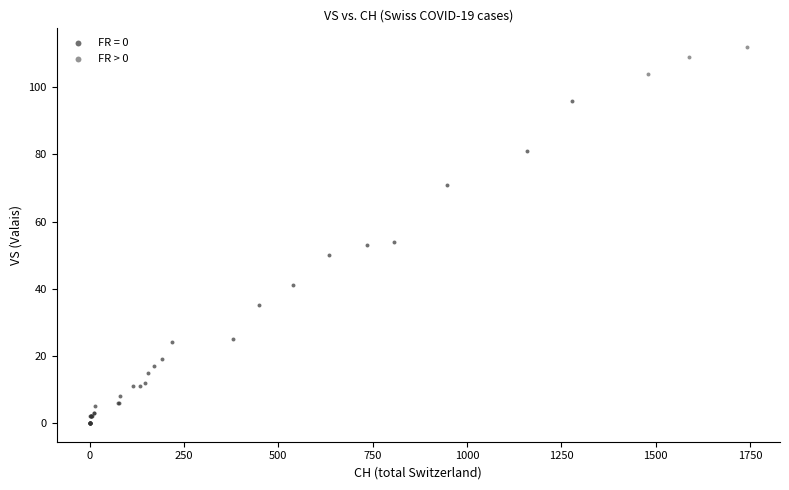

Which series reaches the maximum Y coordinate?

FR > 0